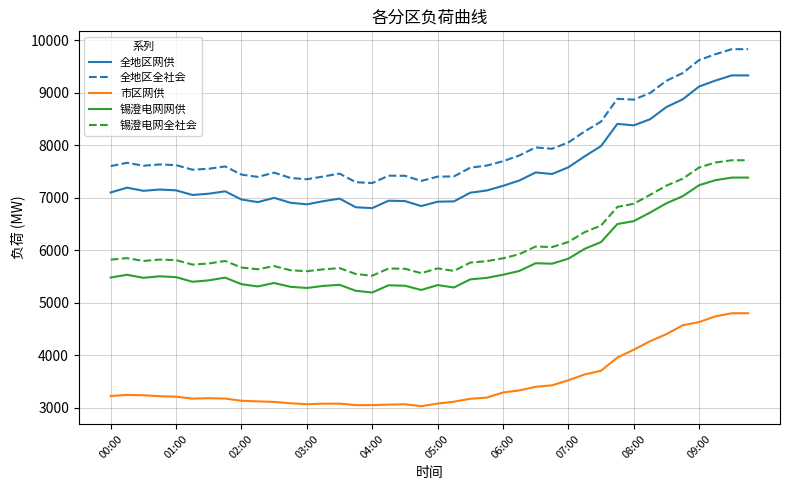

Which series has the largest total across all categories?

全地区全社会